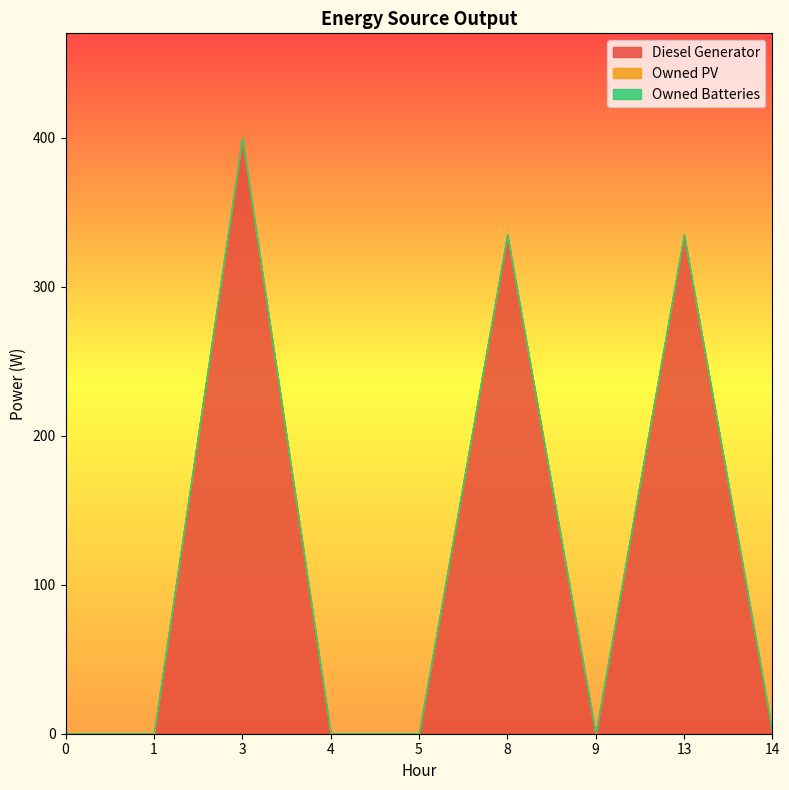

Reading right to left, extract all data points from this chart.

Diesel Generator: 1.0	335.0	0.0	335.0	0.0	0.0	400.0	0.0	0.0
Owned PV: 0.0	0.0	0.0	0.0	0.0	0.0	0.0	0.0	0.0
Owned Batteries: 0.0	0.0	0.0	0.0	0.0	0.0	0.0	0.0	0.0